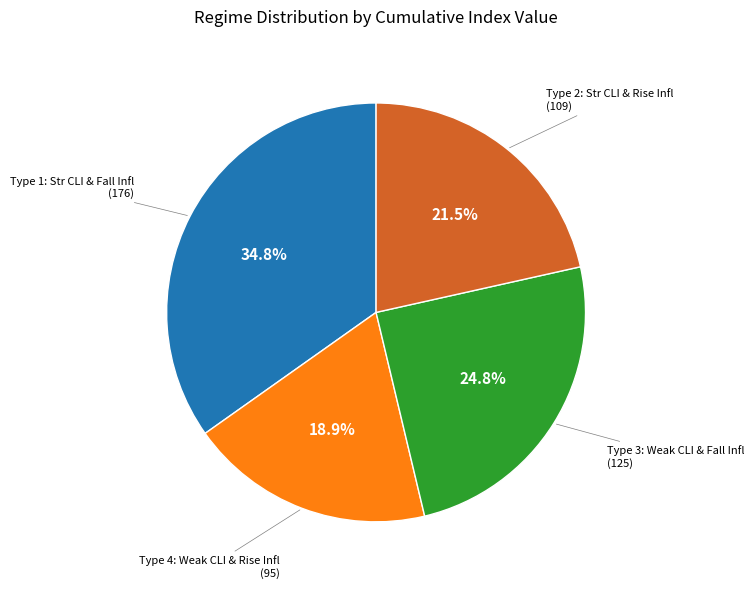

Is there a majority slice in this chart?

No